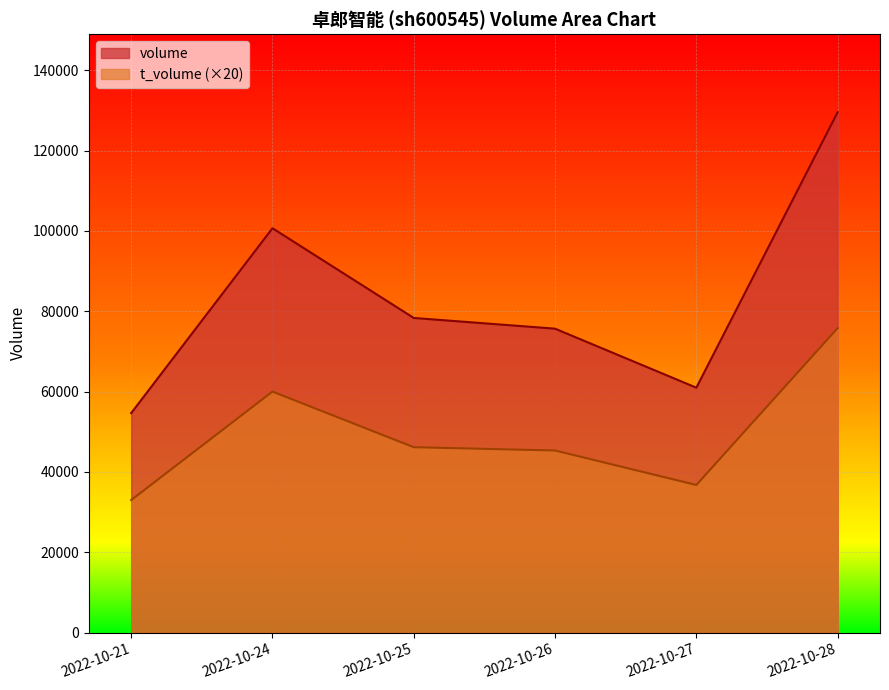

What is the sum of all volume values?

499792